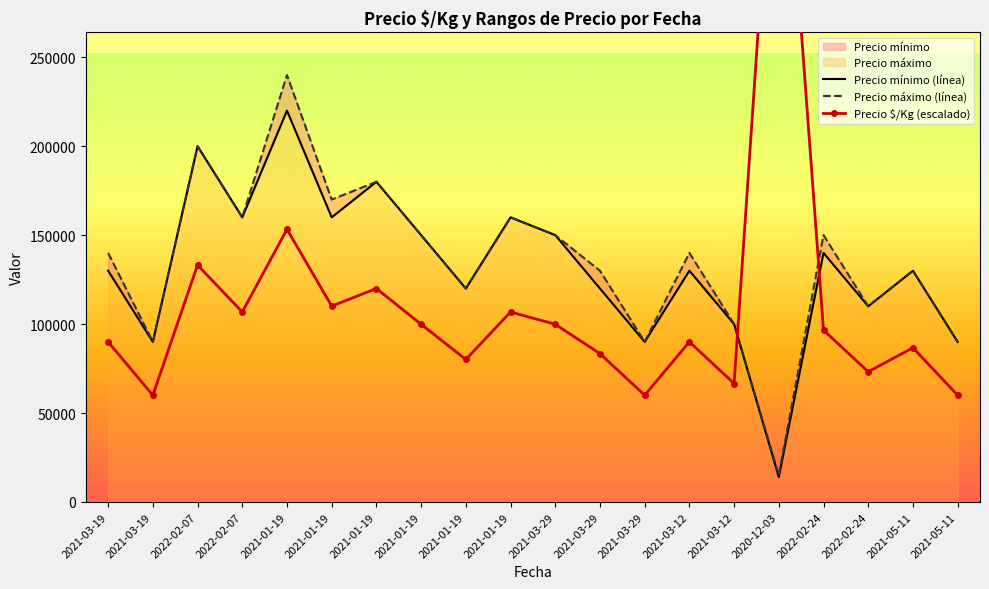

The Precio ÁÁ/Kg series shows 99900 at 2021-03-29. True or false?

True